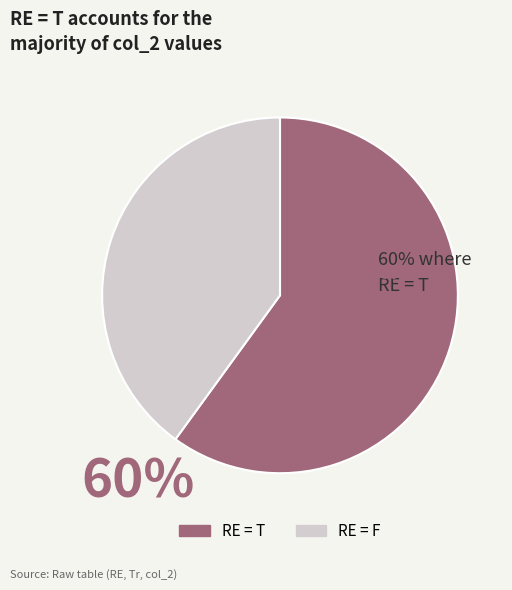

Is there any slice that represents more than half of the pie?

Yes